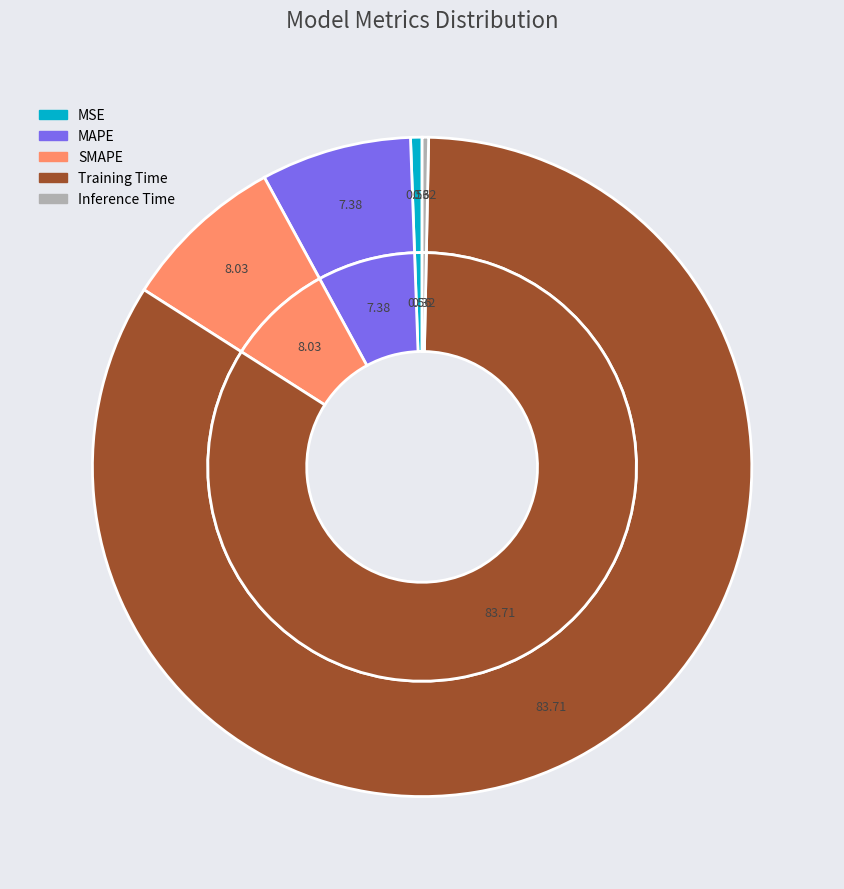

To the nearest percent, what percentage of the pie is MSE?

1%